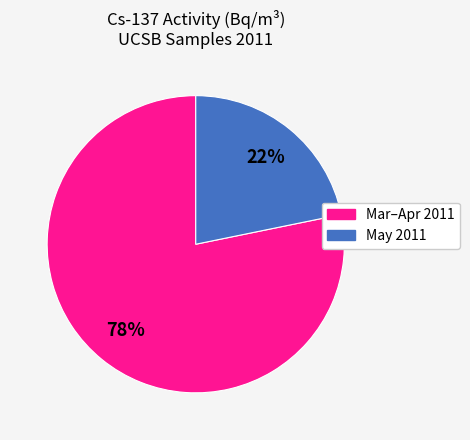

Is there a majority slice in this chart?

Yes